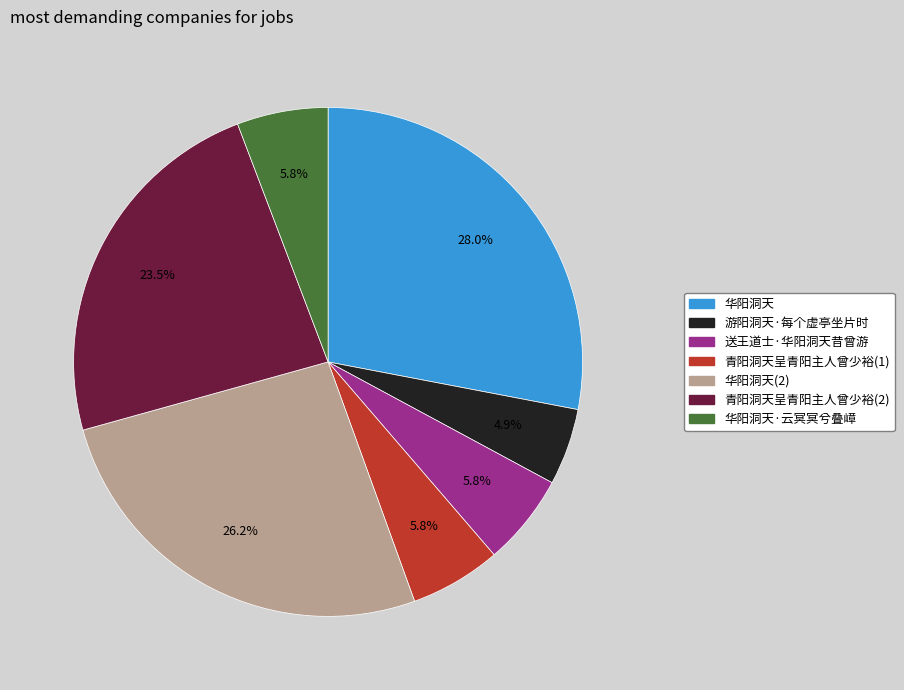

Is there any slice that represents more than half of the pie?

No